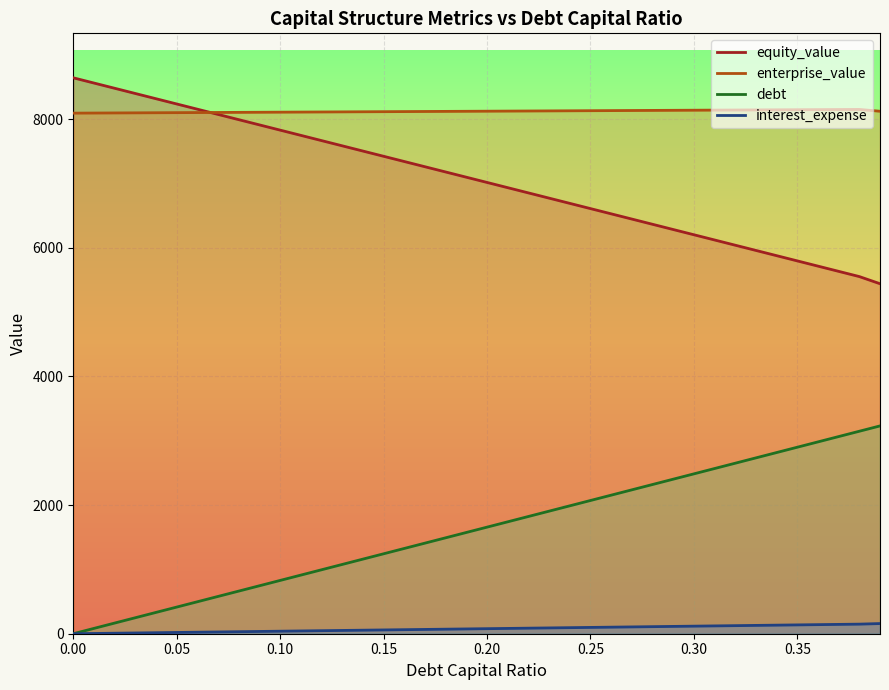

What is the label of the 25th point from the right?

0.15